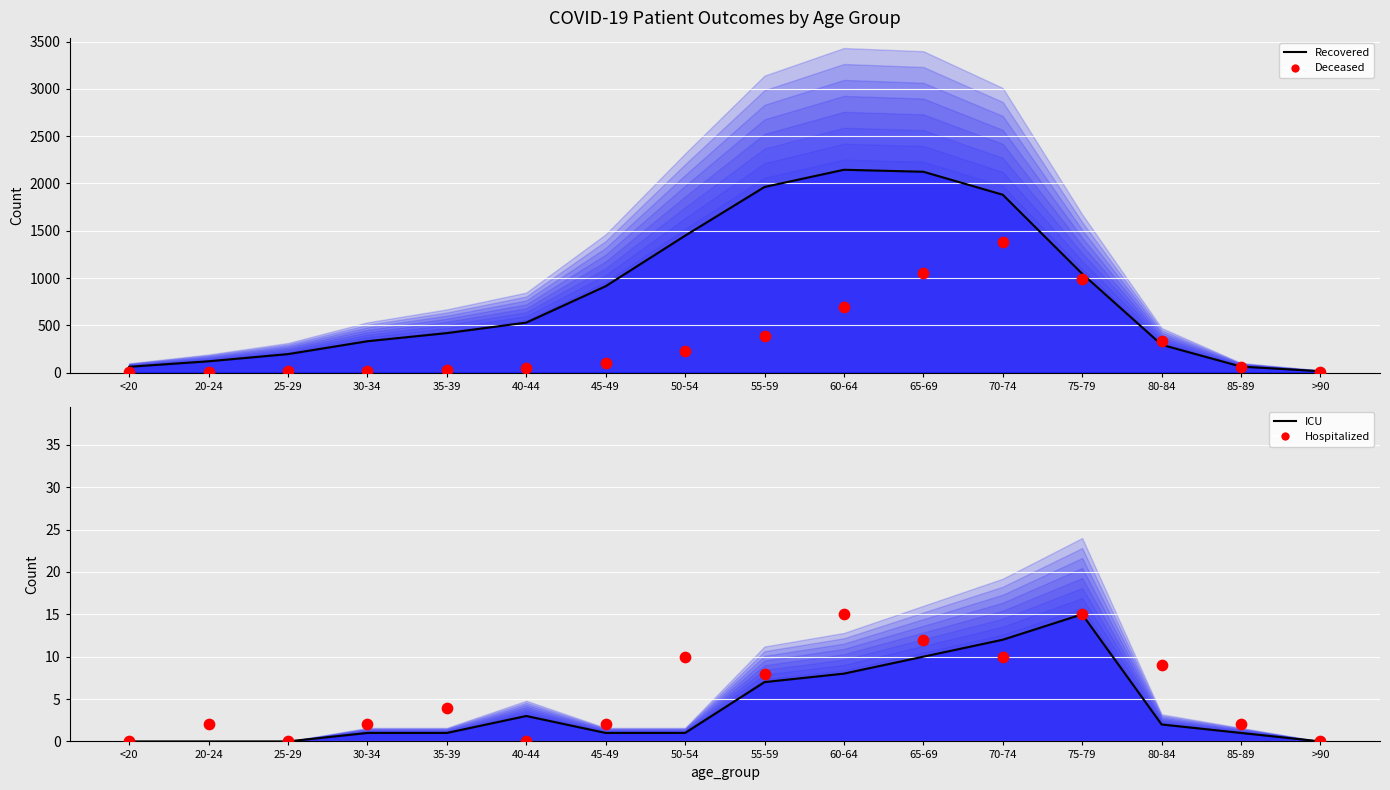

Which series has the widest spread of Y values?

recovered_patients (median)